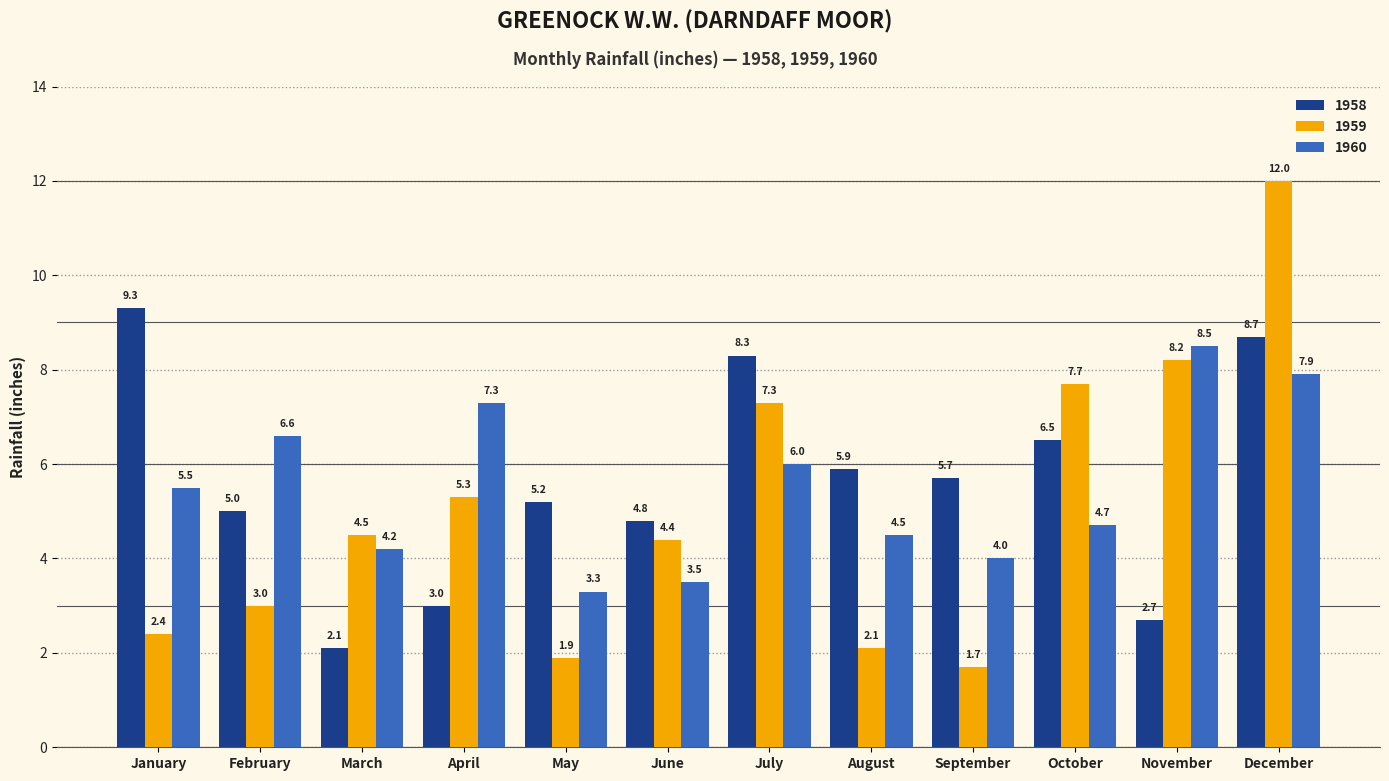

What is the spread (max minus min) of values at February?

3.6